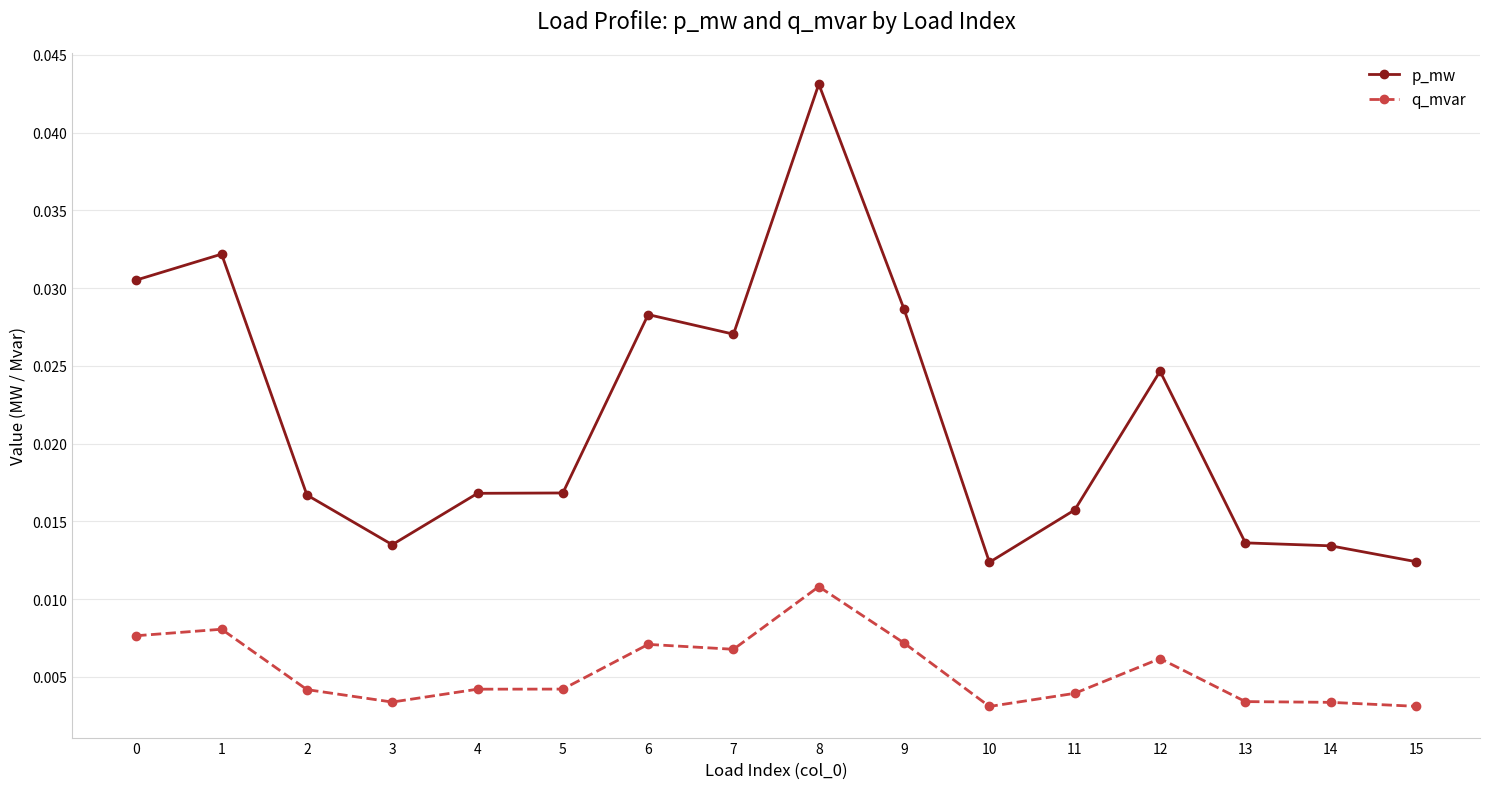

How many q_mvar values are between 0 and 1?

16